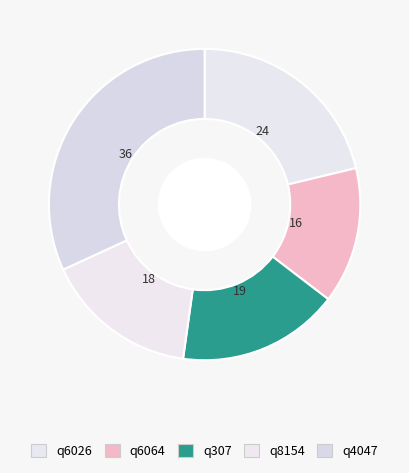

Count the number of slices in the pie.

5